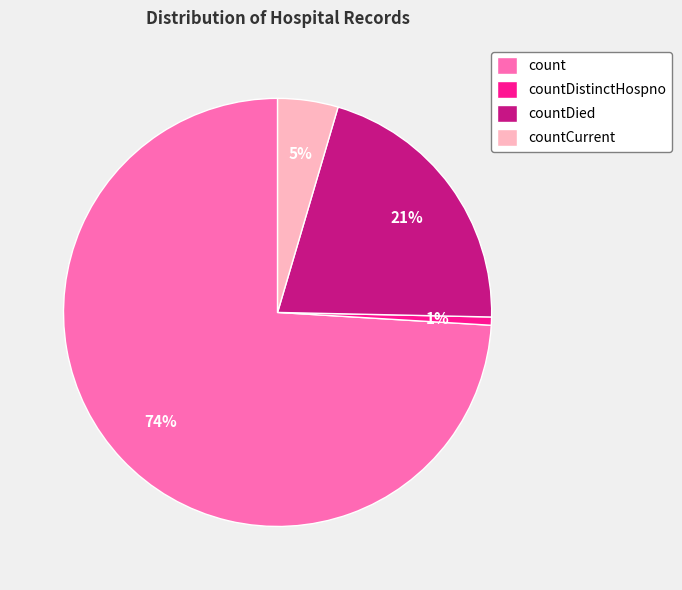

Count the number of slices in the pie.

4